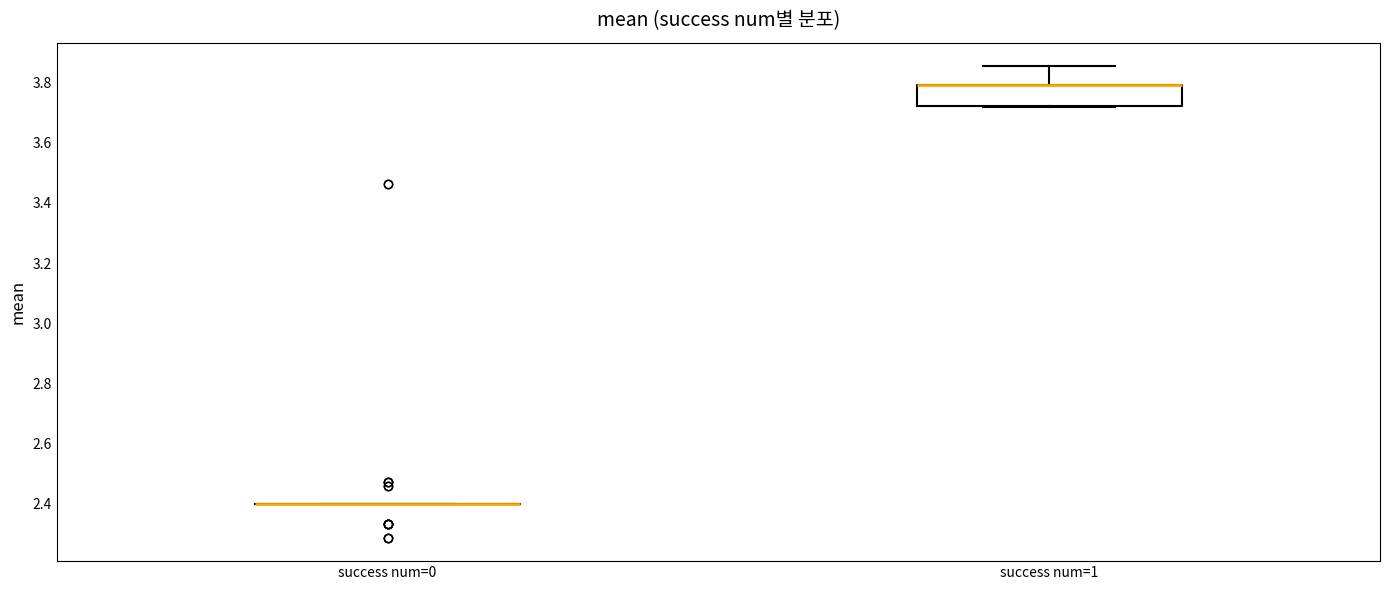

Reading left to right, read every box against the y-axis: the position of its median line, the range the box covers, and the ends of its whiskers. The values are not printed on the chart, so give them approximately, as read against the axis.

success num=0: box collapsed to a line at 2.40, whiskers 2.40 to 2.40
success num=1: median 3.80 (drawn on the box's upper edge), box 3.72 to 3.80, whiskers 3.72 to 3.86